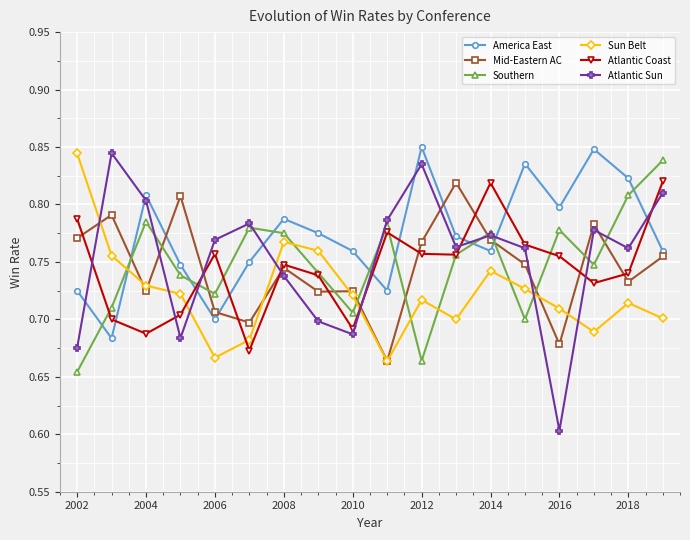

At how many categories does at least one series exceed 0?

18